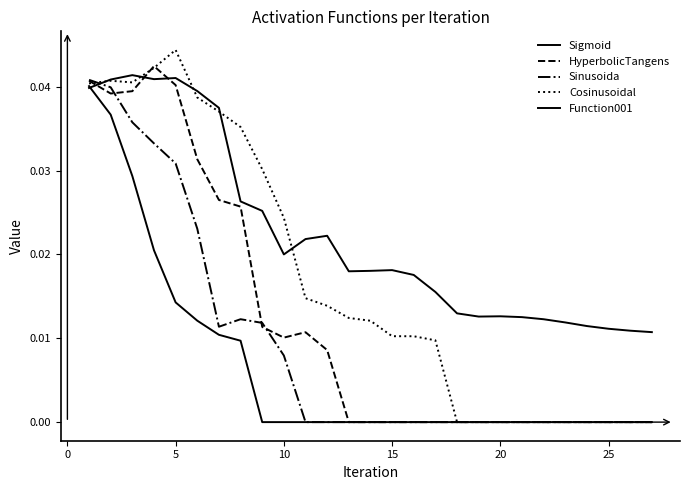

Does the chart have visible grid lines?

No